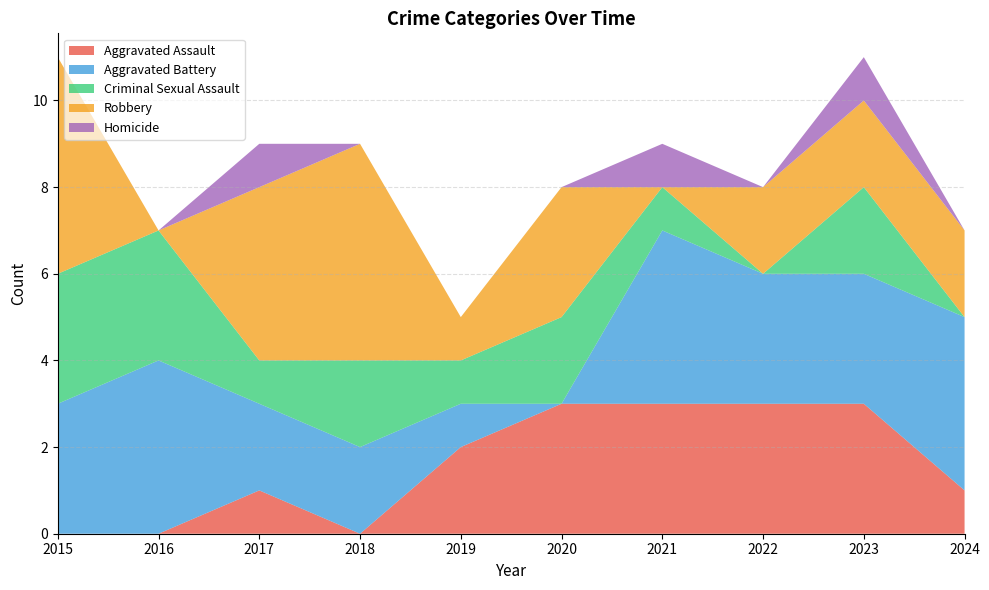

Reading right to left, list all the values displayed in this chart.

Aggravated Assault: 1	3	3	3	3	2	0	1	0	0
Aggravated Battery: 4	3	3	4	0	1	2	2	4	3
Criminal Sexual Assault: 0	2	0	1	2	1	2	1	3	3
Robbery: 2	2	2	0	3	1	5	4	0	5
Homicide: 0	1	0	1	0	0	0	1	0	0